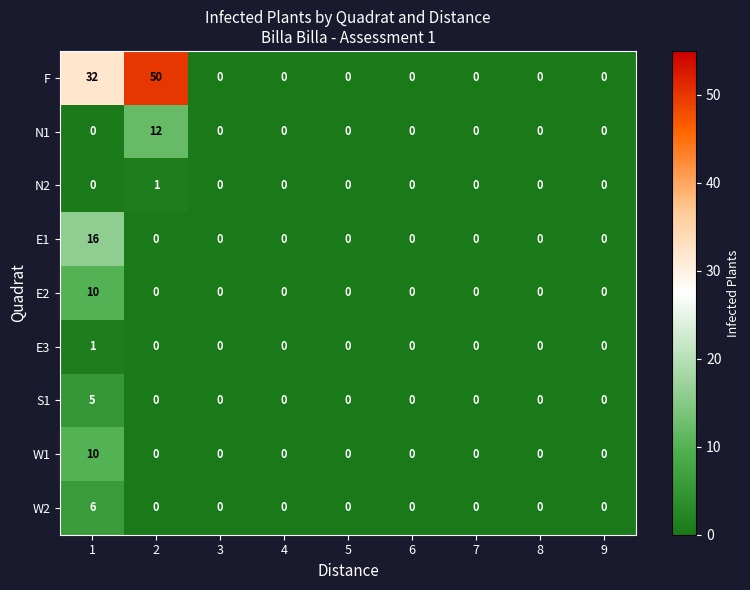

How many values in the E1 series exceed 0?

1